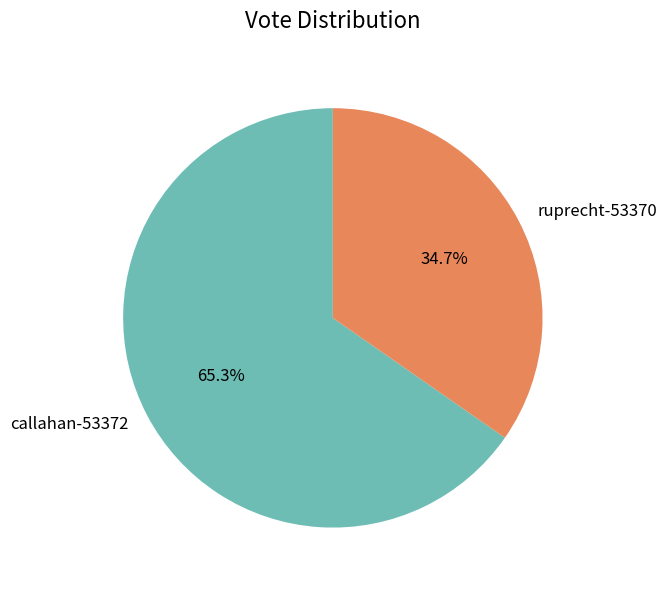

What is the ratio of the value at ruprecht-53370 to the value at callahan-53372?

0.5